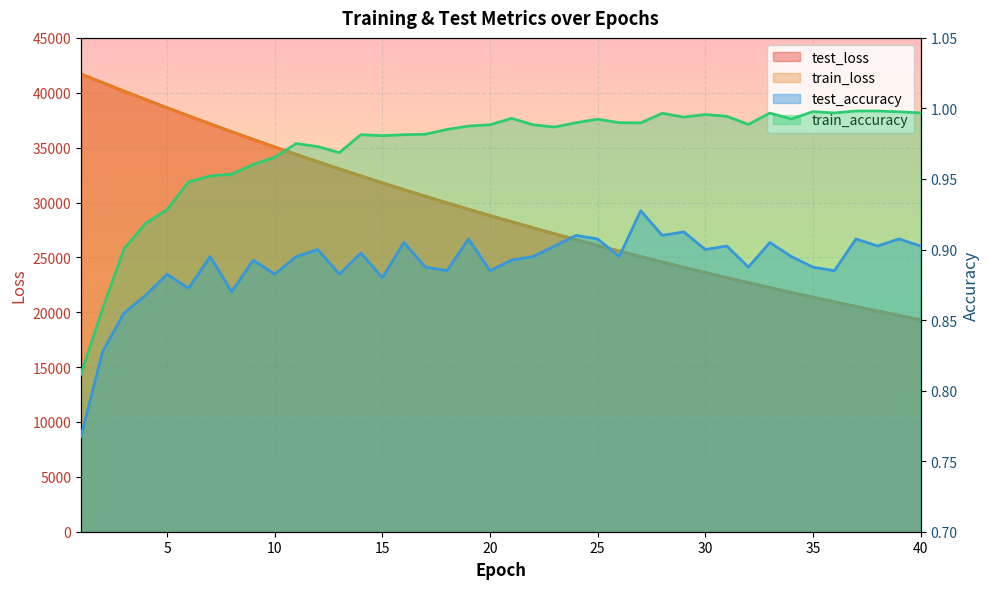

What is the value of the test_loss point at the 19th from the left?

29381.7